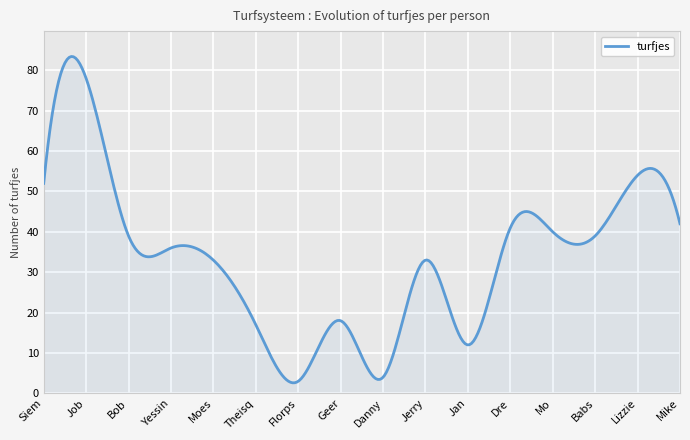

What is the difference between the maximum and minimum values?

80.8